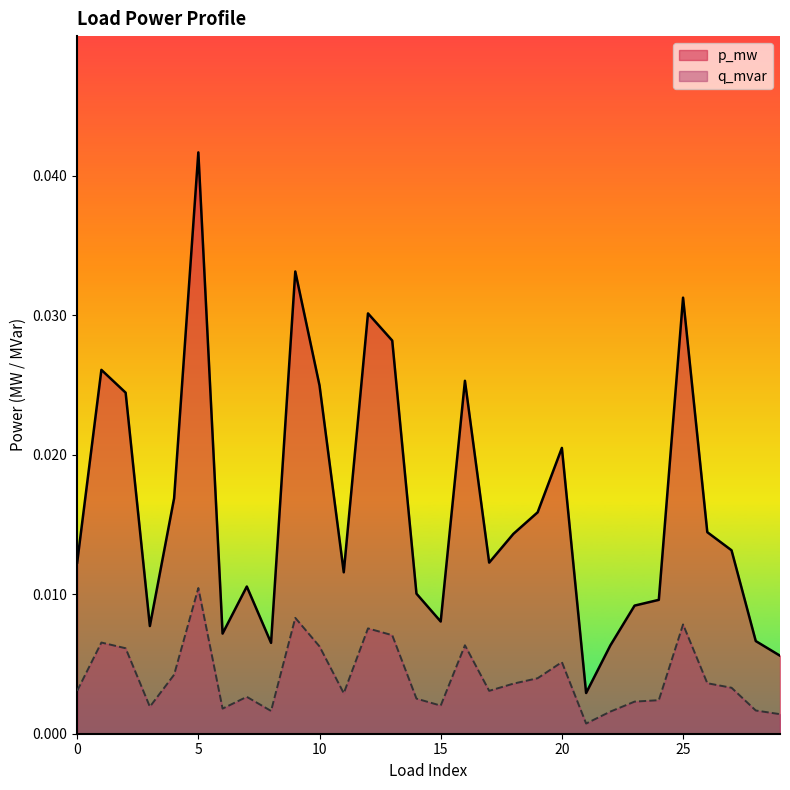

How many series are shown in this chart?

2